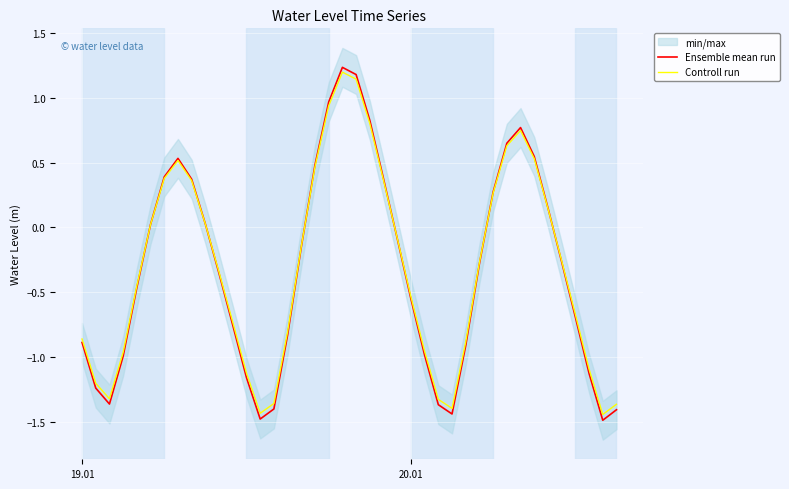

After their last crossing, which series has the higher values: Controll run or Ensemble mean run?

Controll run